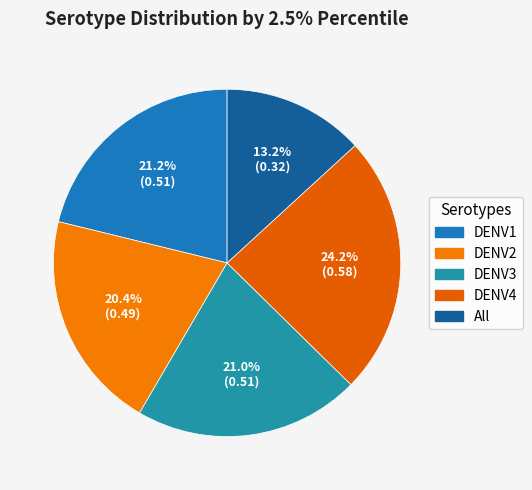

What is the largest slice in the pie chart?

DENV4